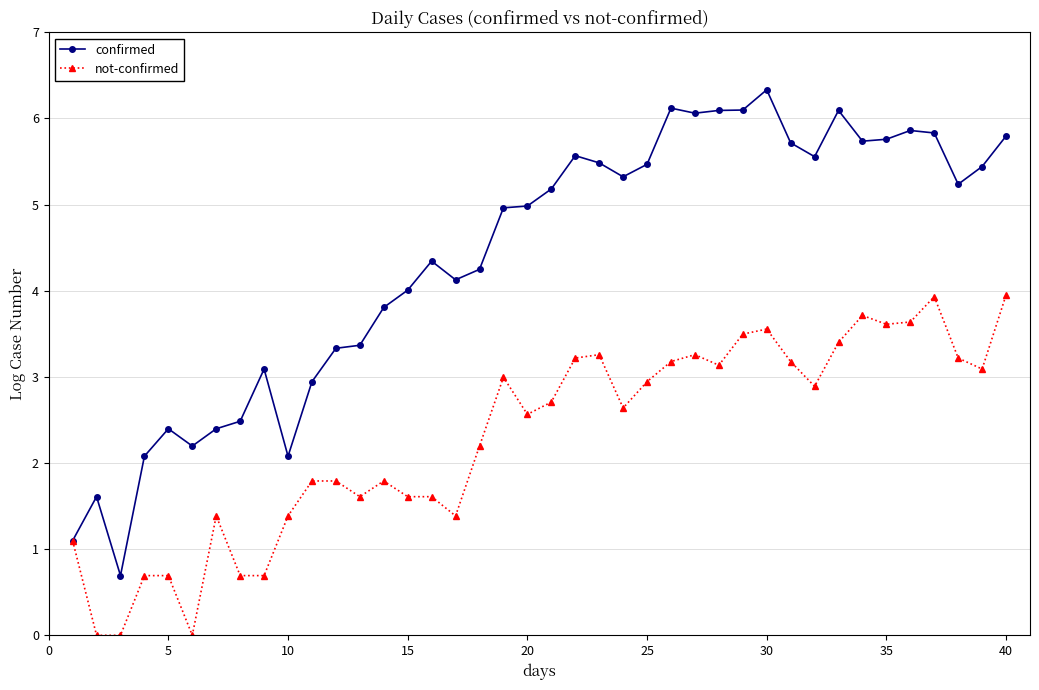

List the series in order of their overall mean, highest first.

confirmed, not-confirmed